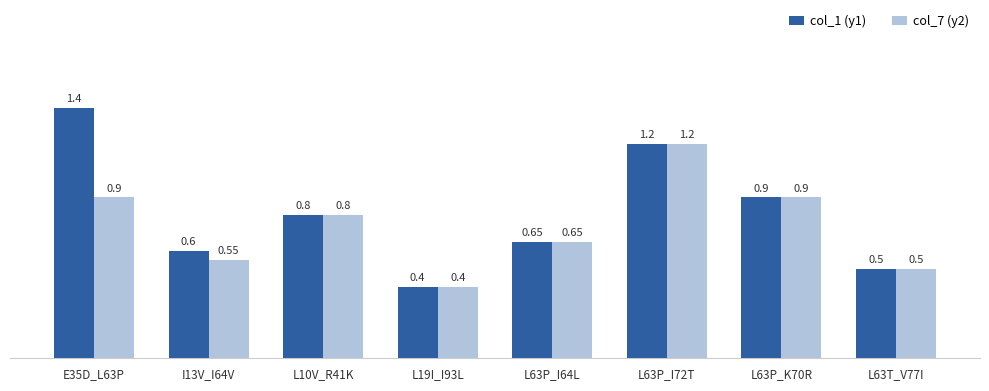

What is the sum of the col_7 (y2) values at E35D_L63P and I13V_I64V?

1.5